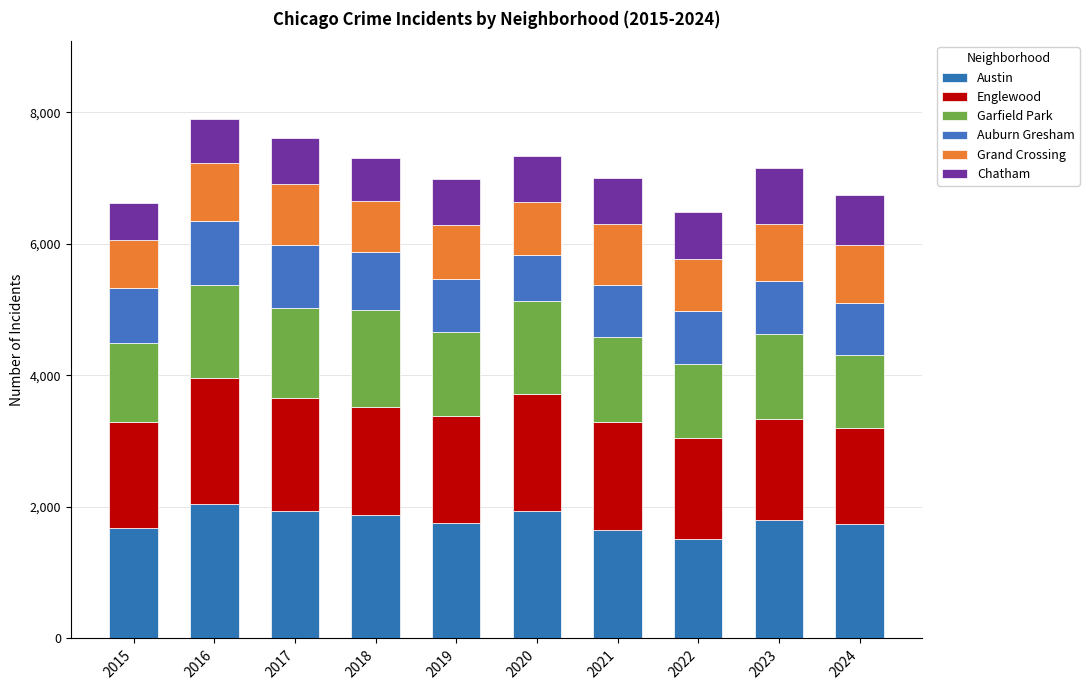

How many values in the Austin series are below 1805?

5